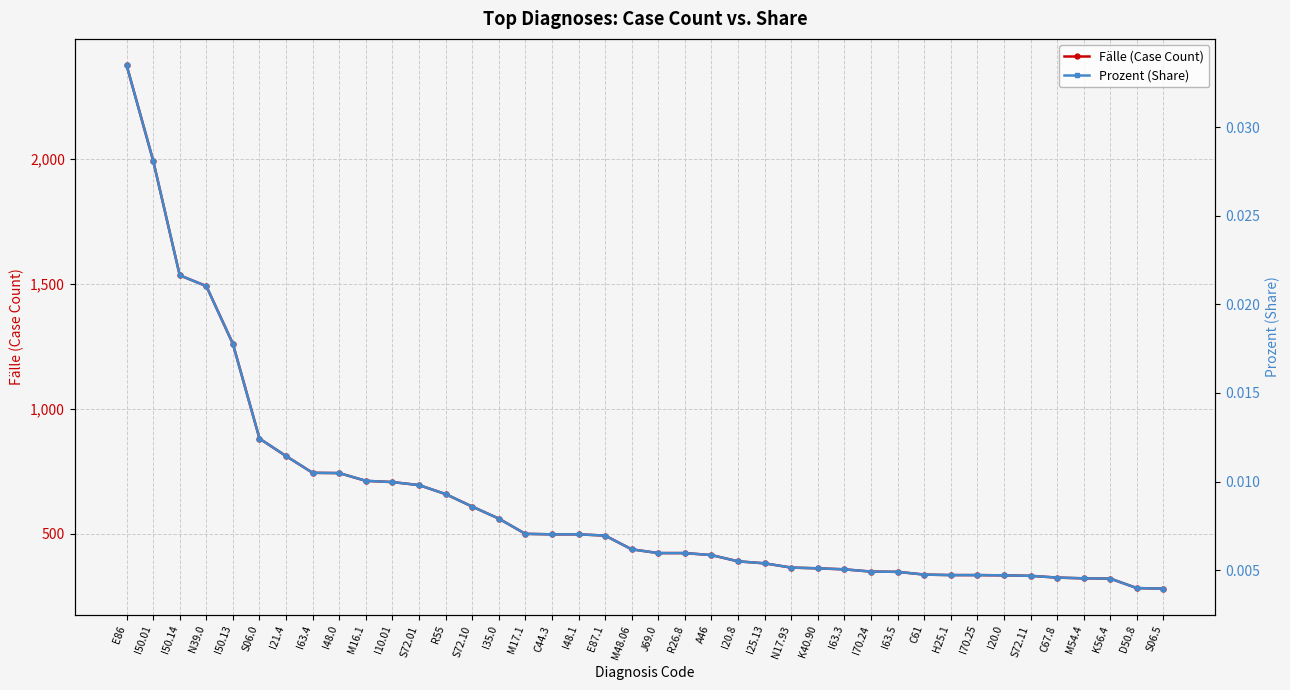

Rank the series by their average value, from lowest to highest.

Prozent (Share), Fälle (Case Count)